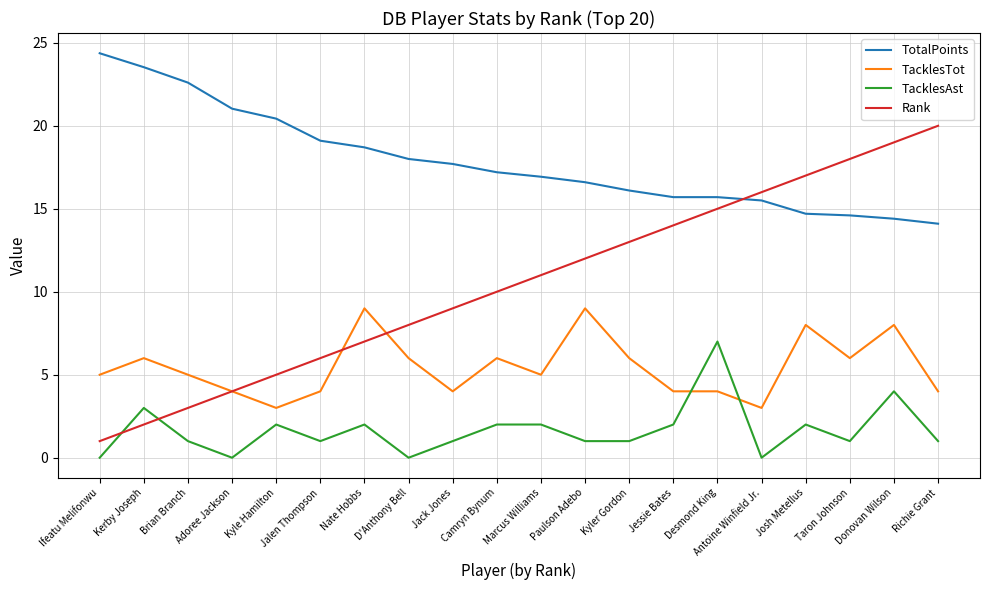

The TacklesAst series shows 0.0 at Antoine Winfield Jr.. True or false?

True